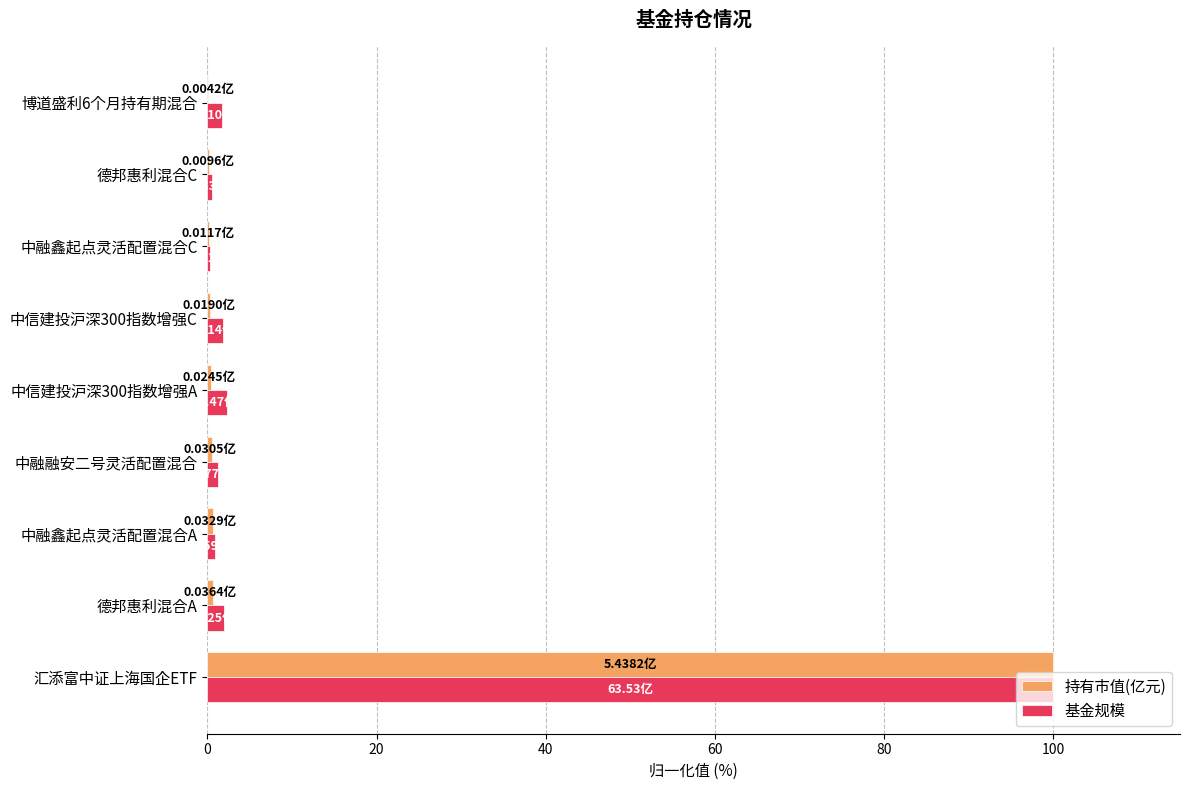

How many categories are shown in the chart?

9